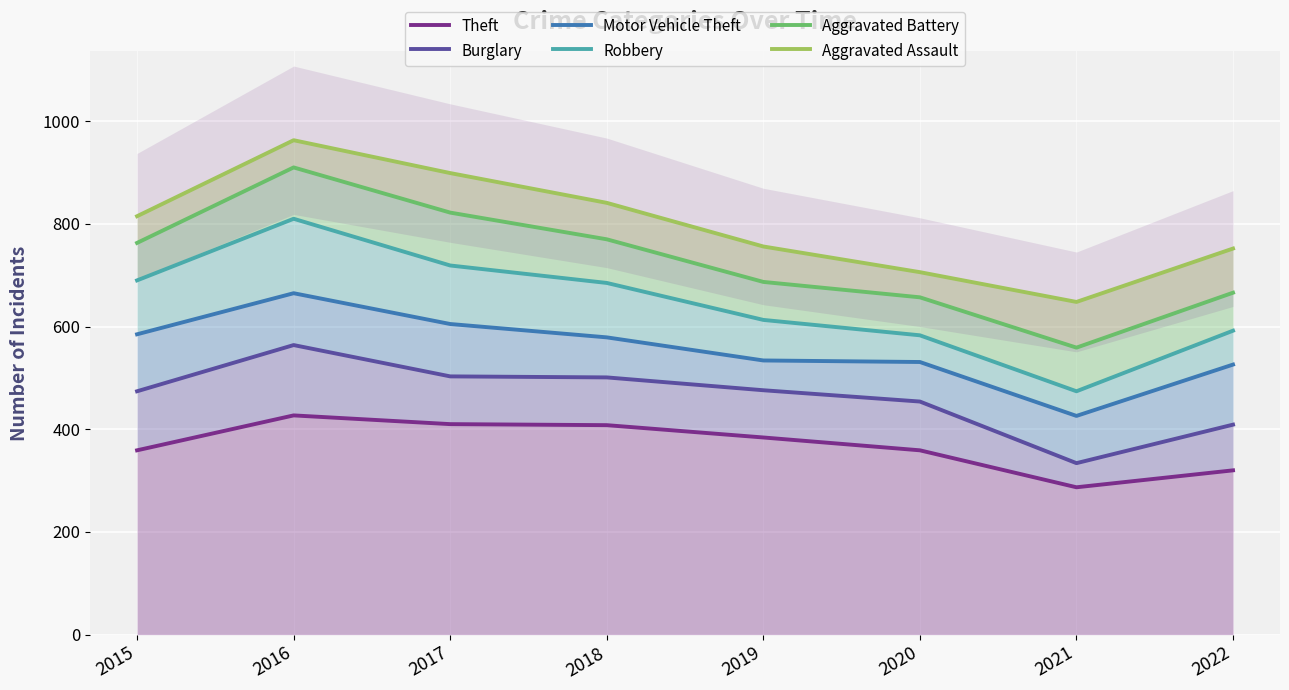

What are all the series names shown in the legend?

Theft, Burglary, Motor Vehicle Theft, Robbery, Aggravated Battery, Aggravated Assault